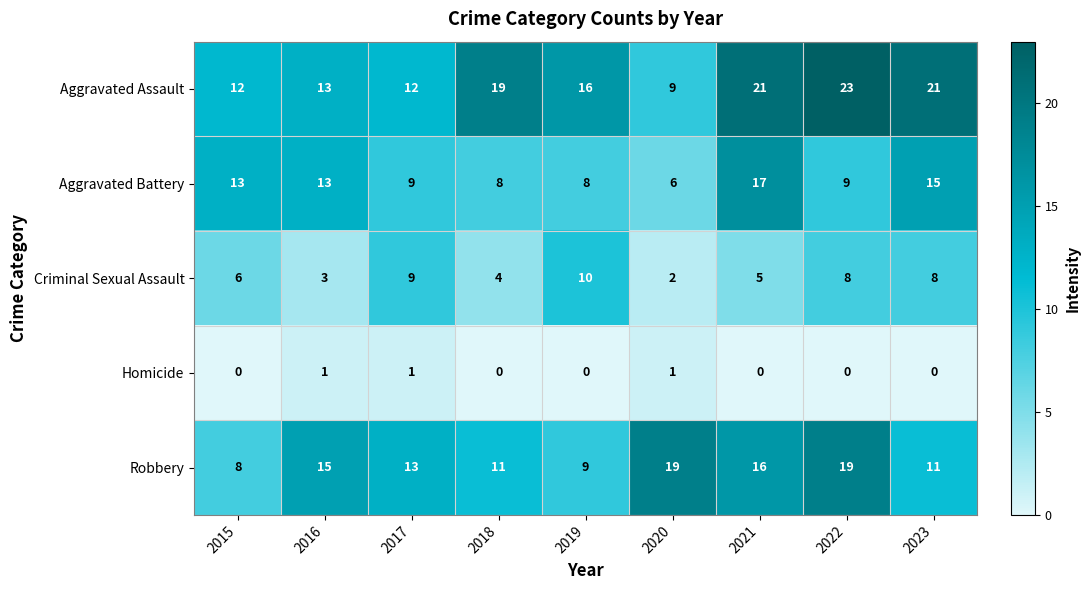

The Aggravated Battery series shows 9 at 2023. True or false?

False